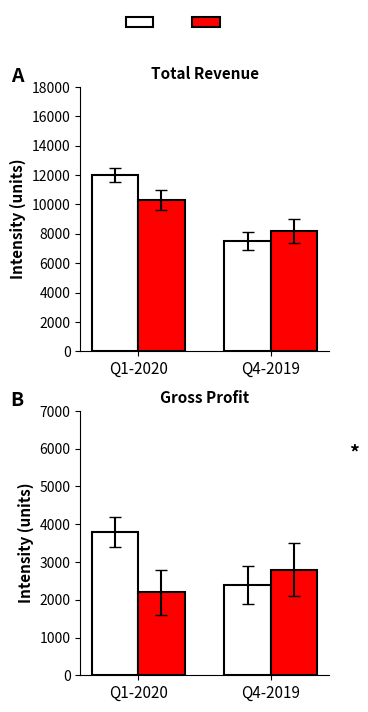

The ALS series shows 2200 at Q1-2020. True or false?

True